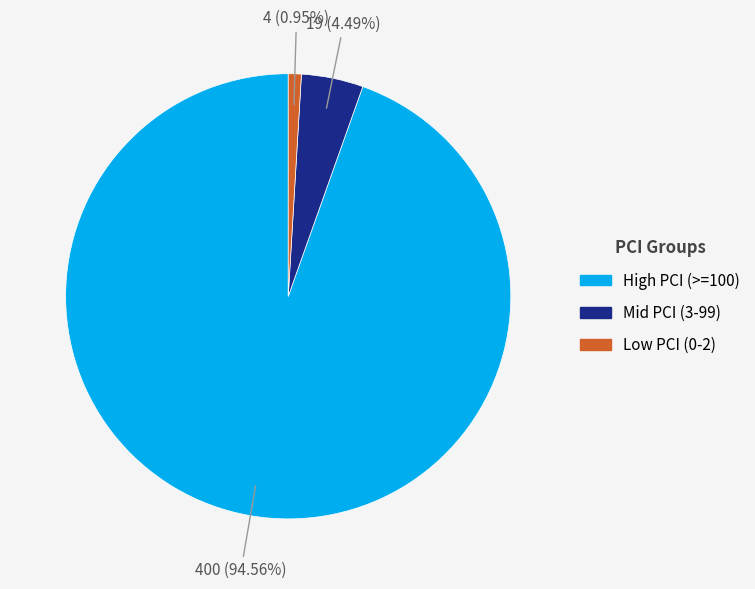

Rank the categories by value from lowest to highest.

Low PCI (0-2), Mid PCI (3-99), High PCI (>=100)